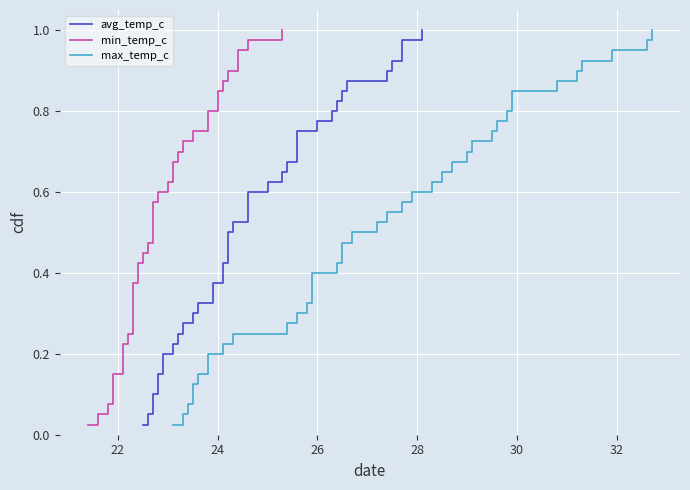

What is the label of the 6th point from the left?

30